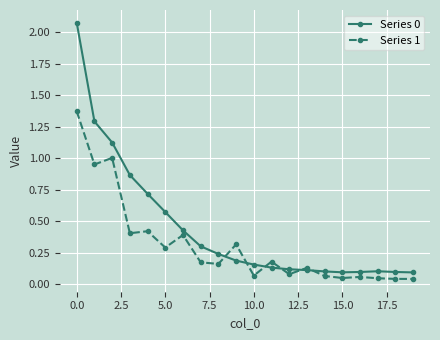

True or false: Series 1 has more than 2 interior local peaks.

True